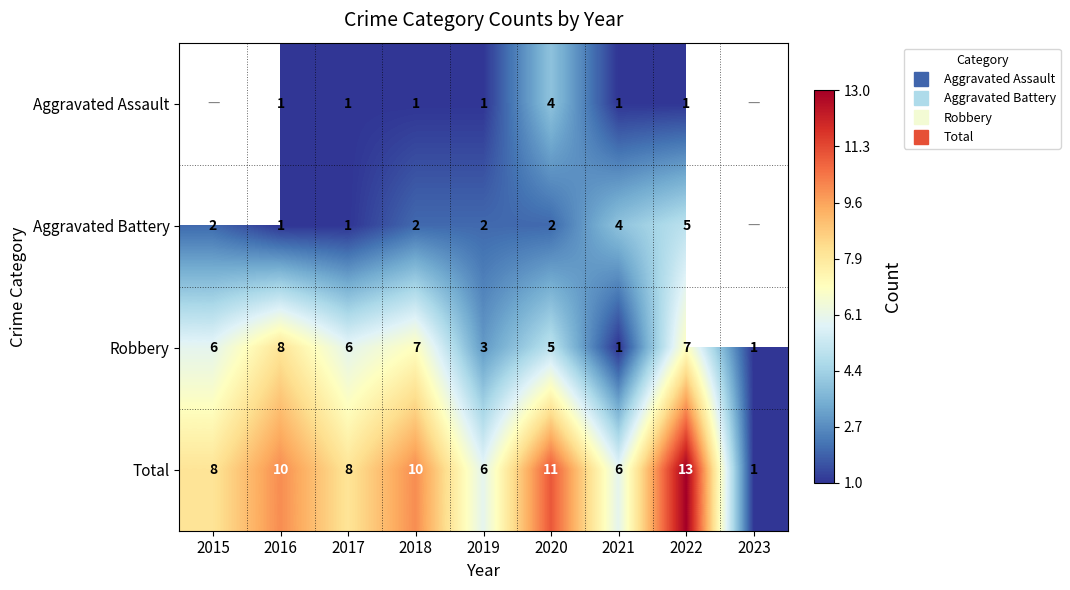

What is the minimum value for Aggravated Battery?

1.0